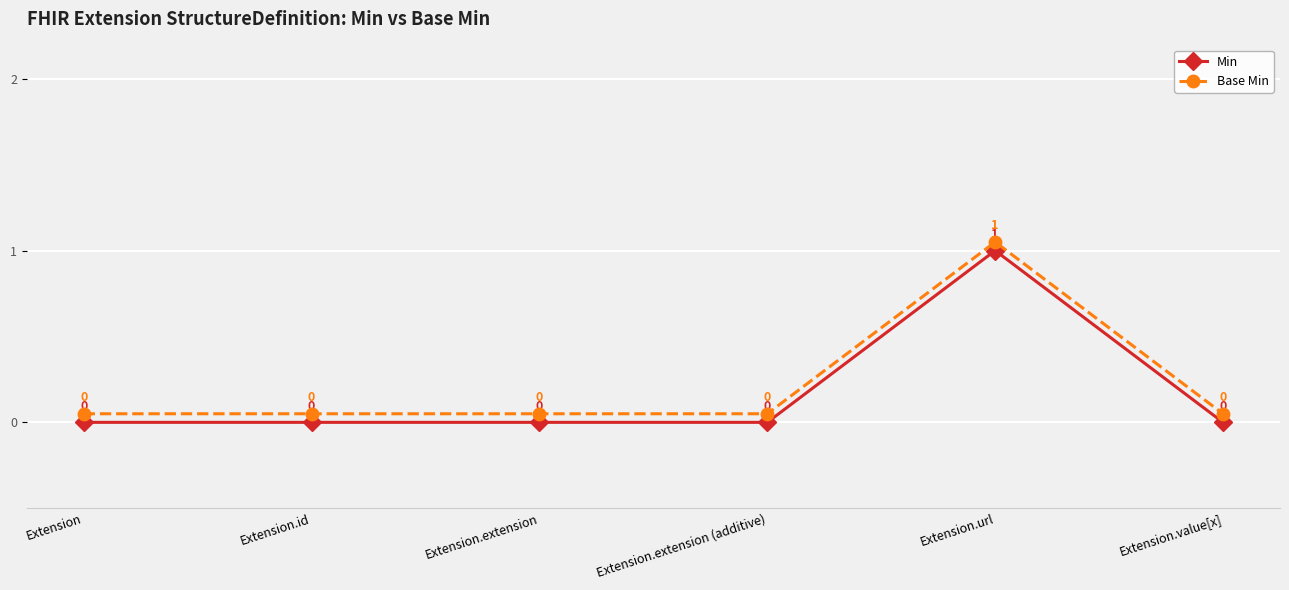

Which series has the largest range (max minus min)?

Min